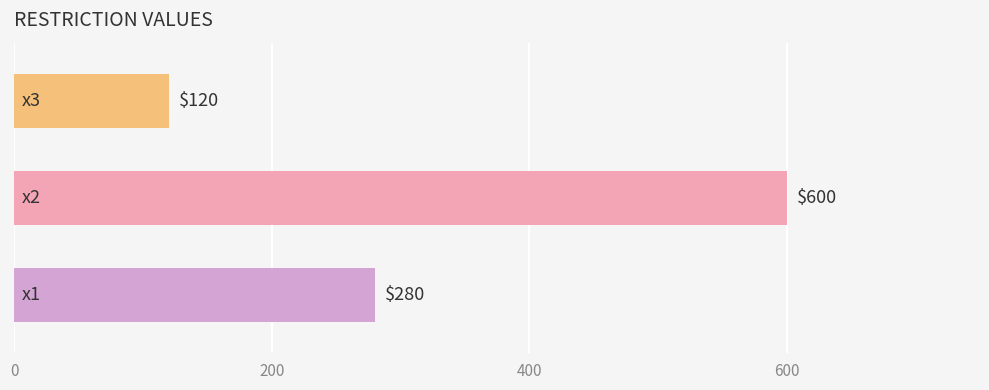

How many data points are less than 280?

1